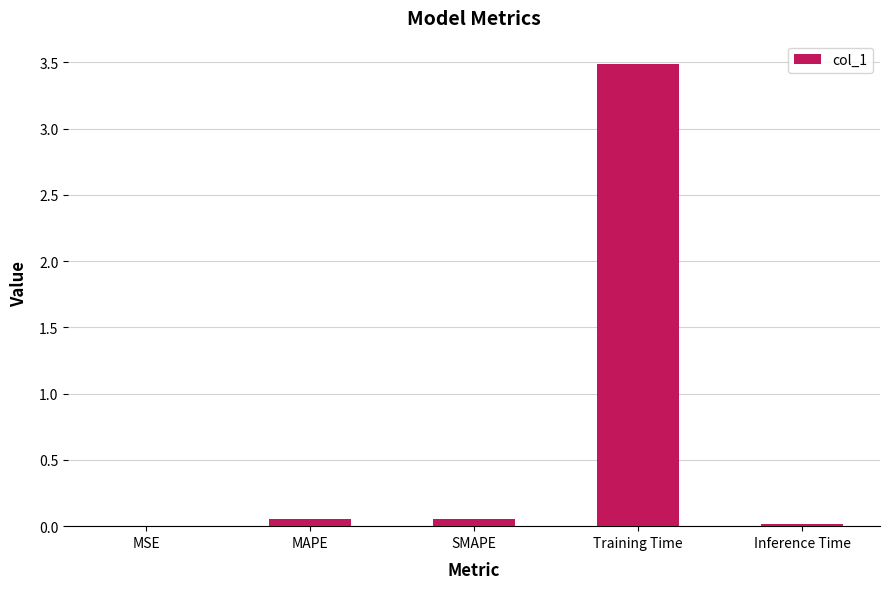

The value at MSE is 0.0. True or false?

True